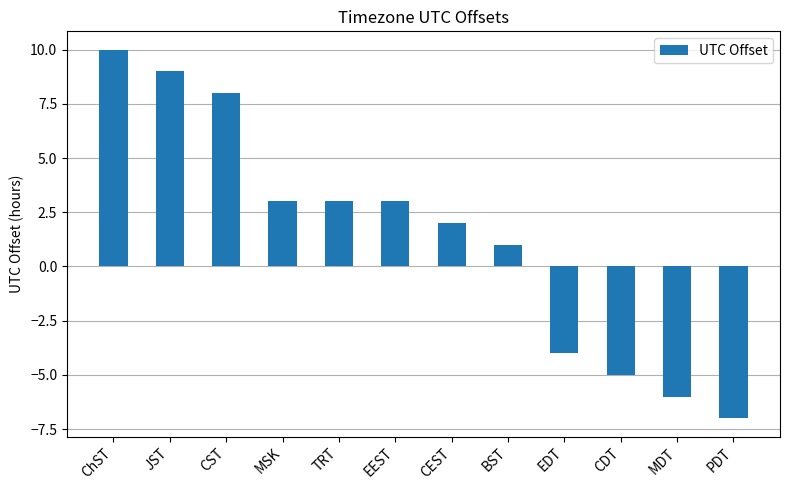

What is the change in value from CEST to PDT?

-9